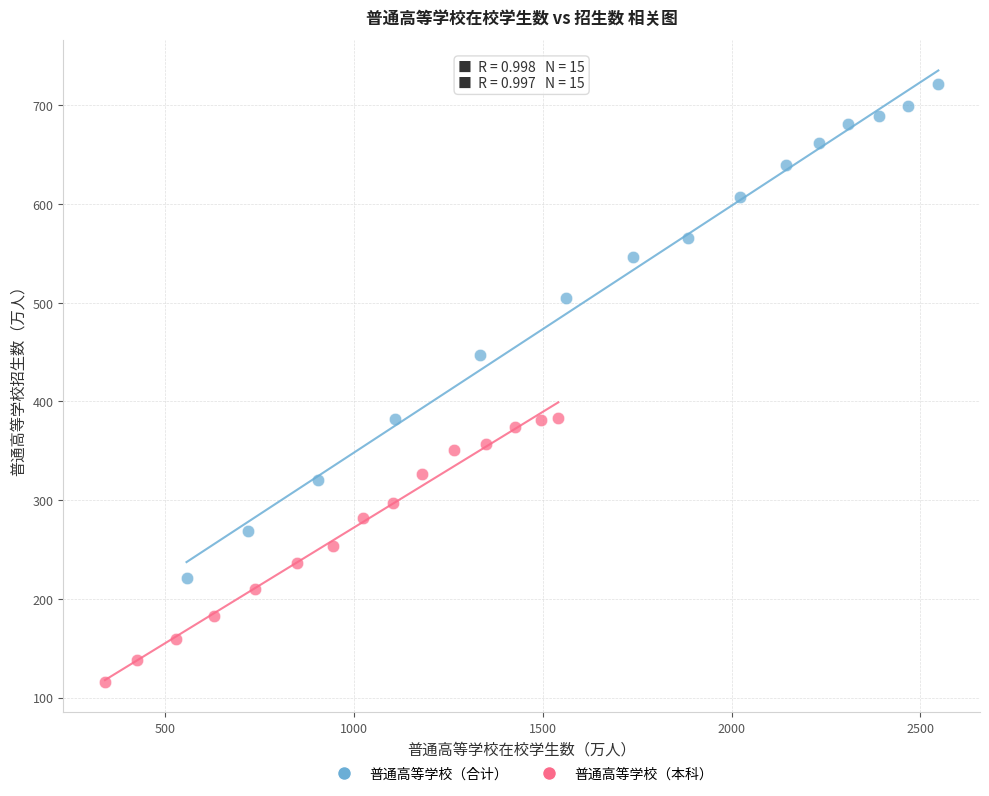

Which series reaches the maximum Y coordinate?

普通高等学校（合计）